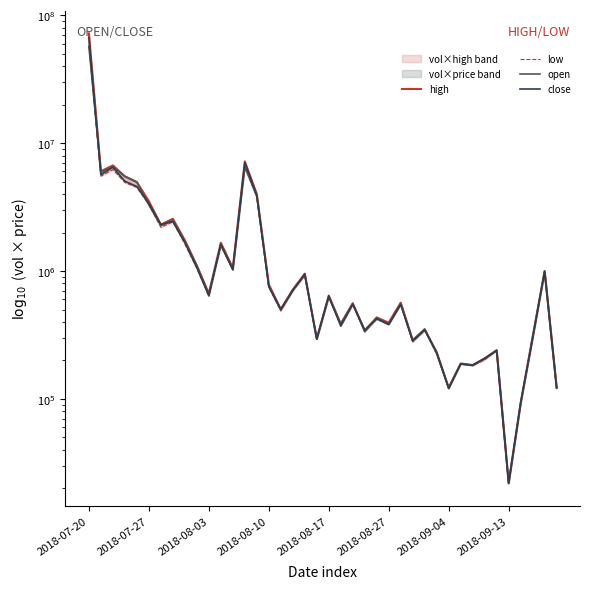

True or false: high and open intersect in this chart.

False